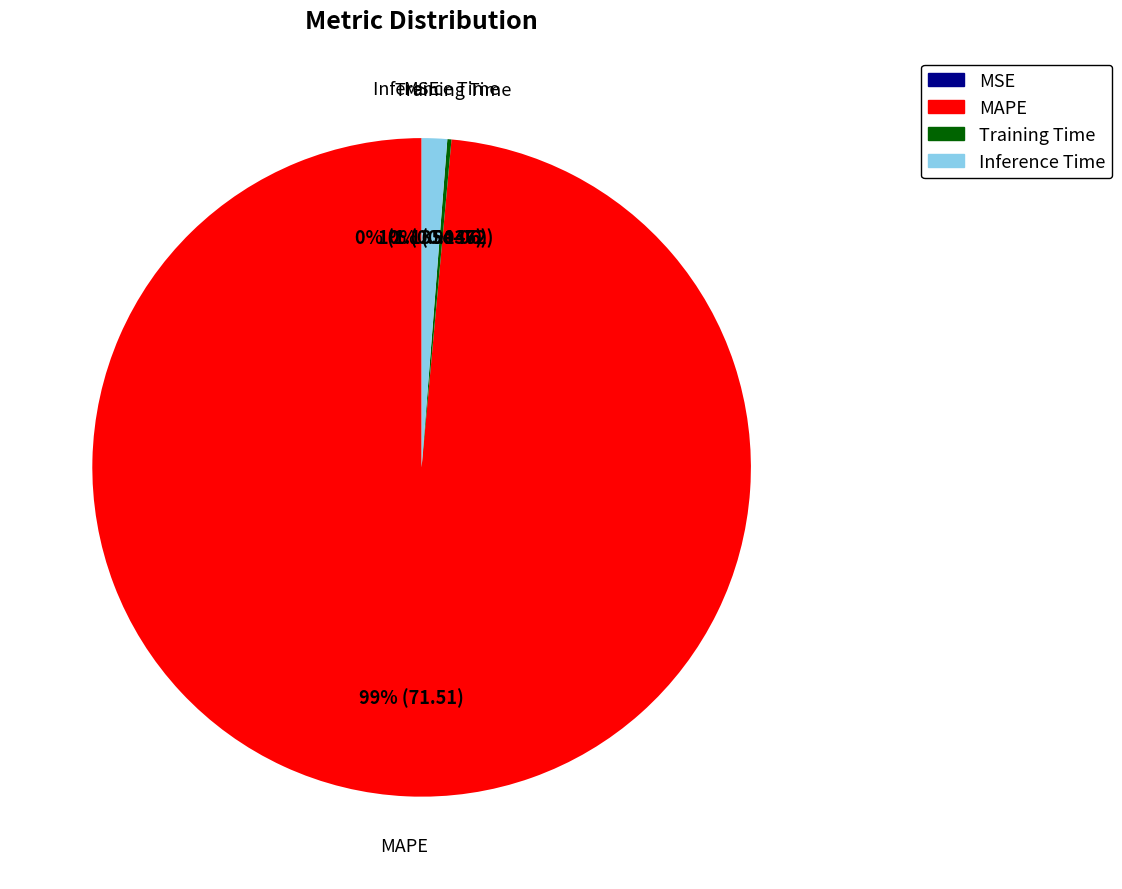

To the nearest percent, what is the difference between the largest and smallest slice percentages?

99%